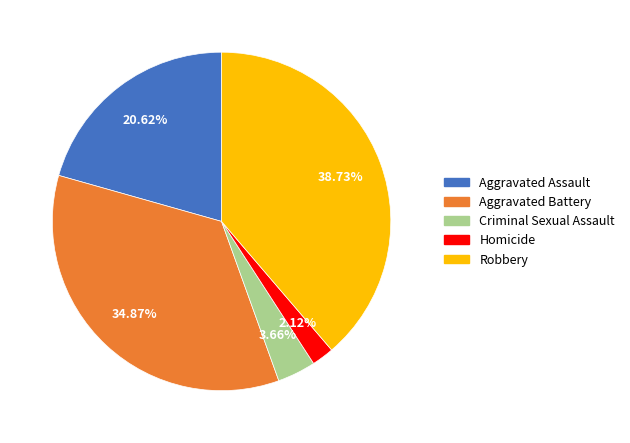

How much of the chart is everything except Aggravated Assault?

79.4%